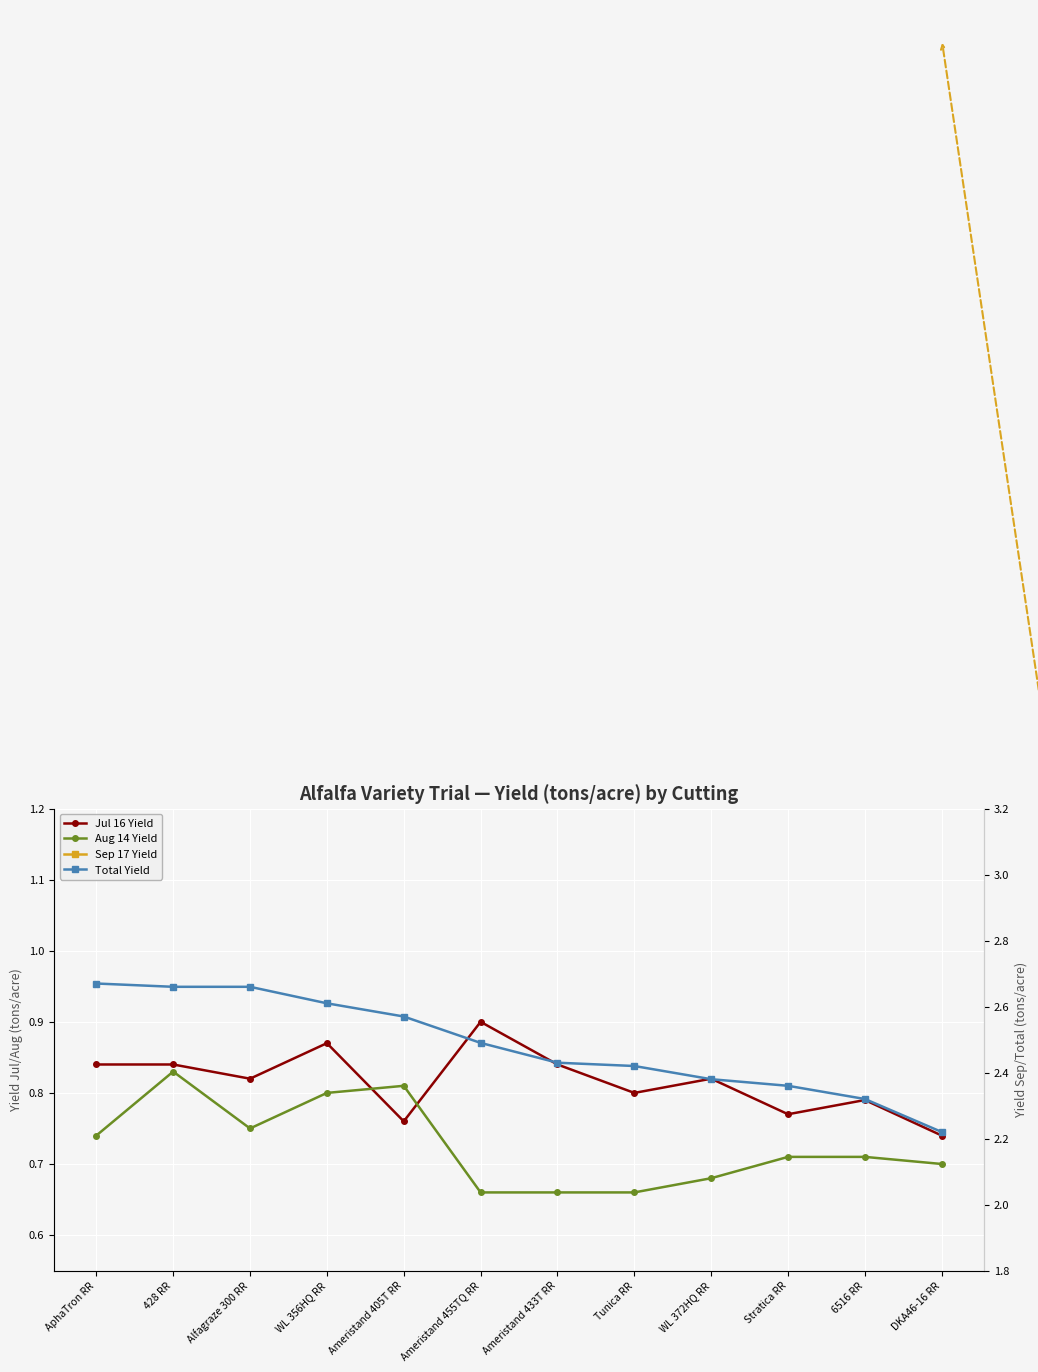

At which label is Sep 17 Yield closest to 0?

DKA46-16 RR